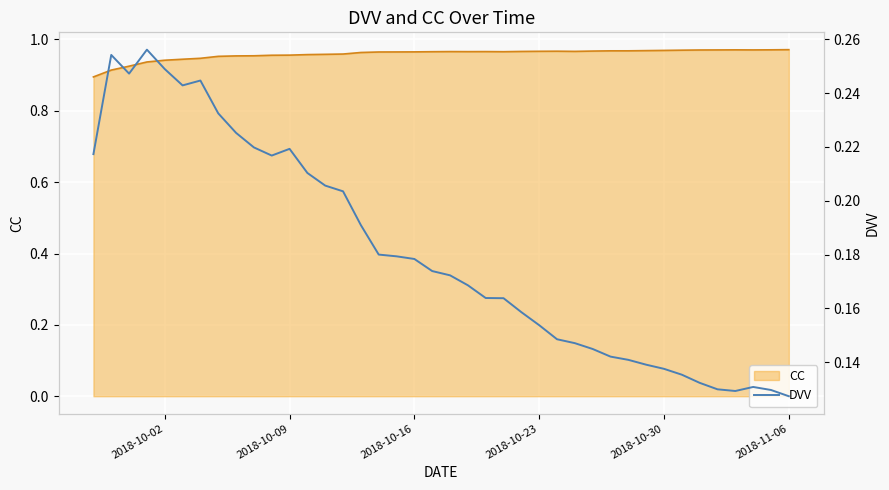

What is the smallest value displayed?

0.1